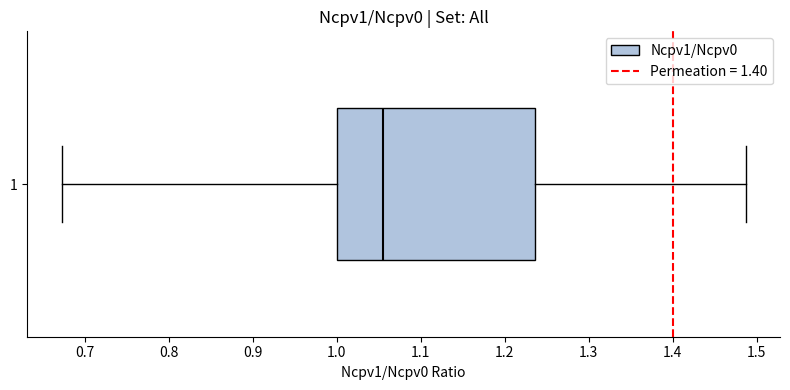

Transcribe this box plot: give where the median line is, the range the box spans, and where the two whiskers end, as read against the x-axis. The values are not printed on the chart, so give them approximately, as read against the axis.

median 1.06, box 1.00 to 1.24, whiskers 0.67 to 1.49